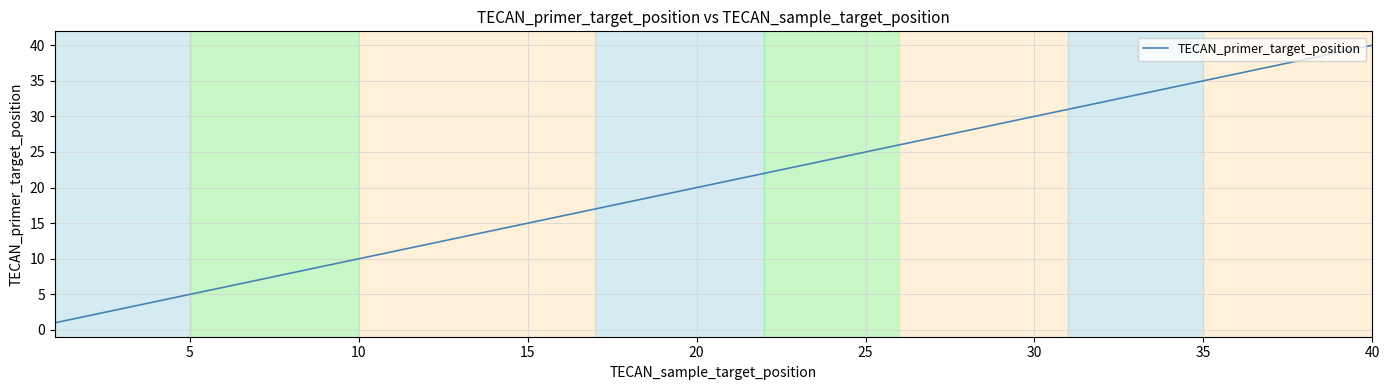

What is the maximum value shown in the chart?

40